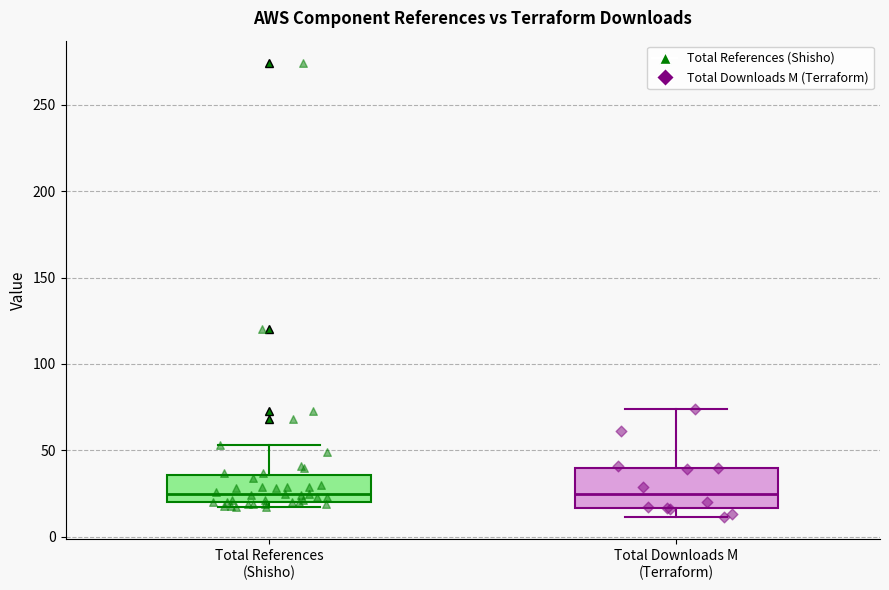

Which box is the tallest, from its lower edge to its upper edge?

Total Downloads M (Terraform)